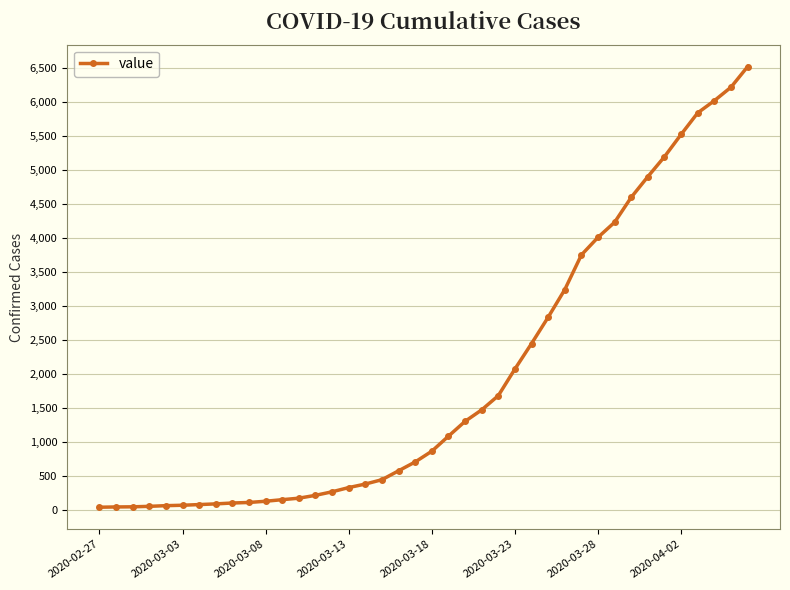

What is the average value?

1949